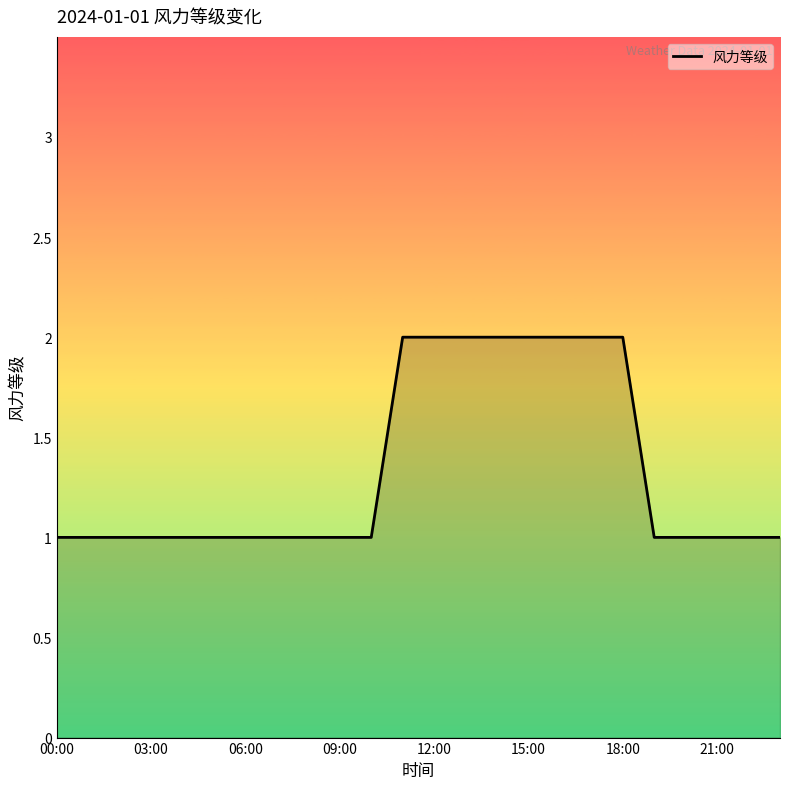

What is the smallest value displayed?

1